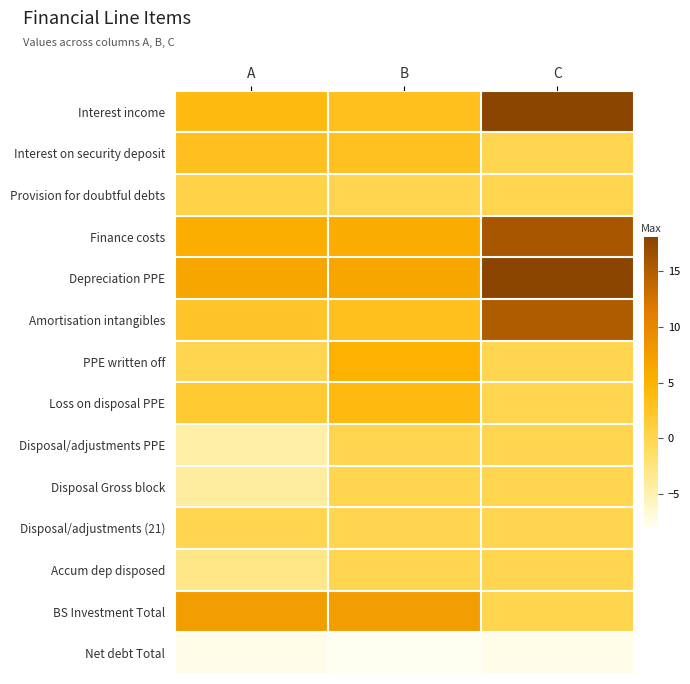

What is the spread (max minus min) of values at A?

14.9